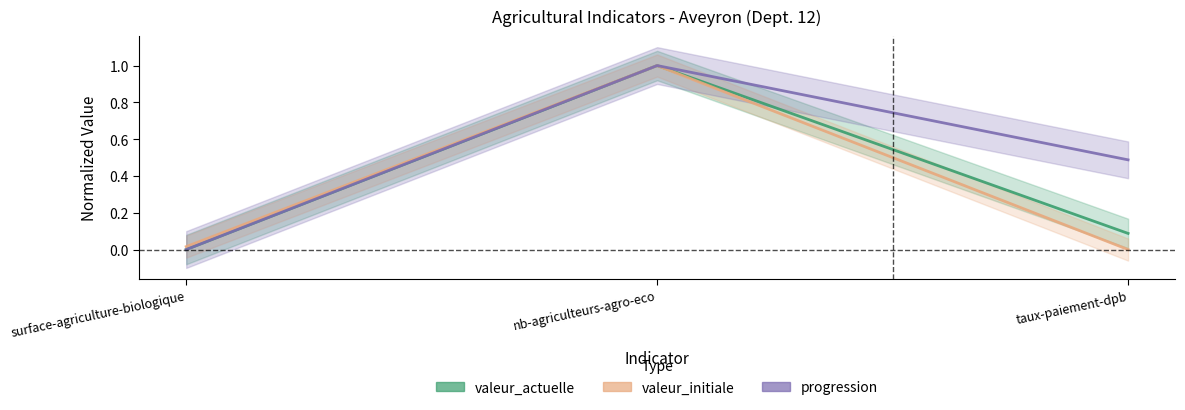

Count the number of categories in the chart.

3